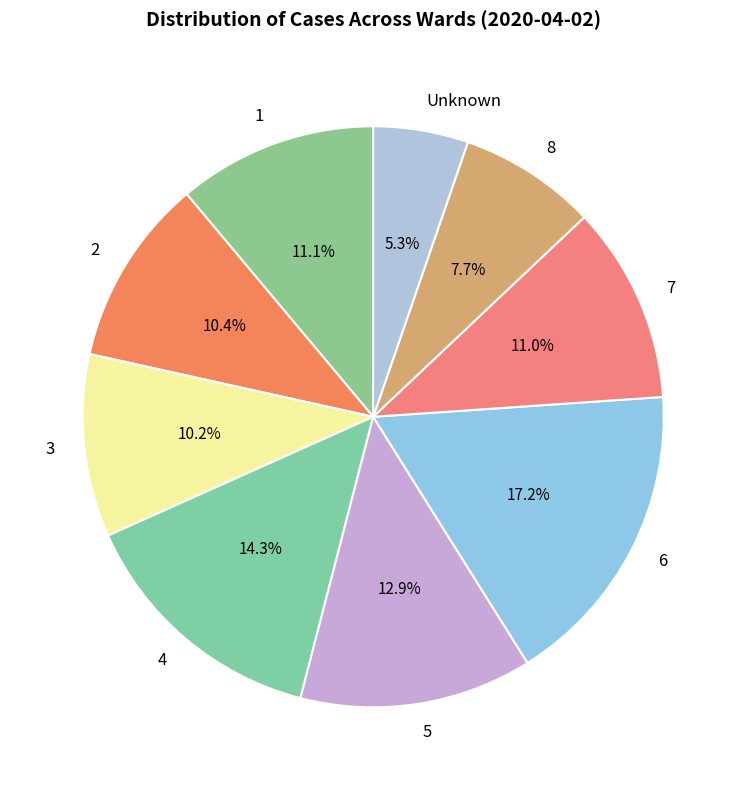

To the nearest percent, what portion does 8 represent?

8%